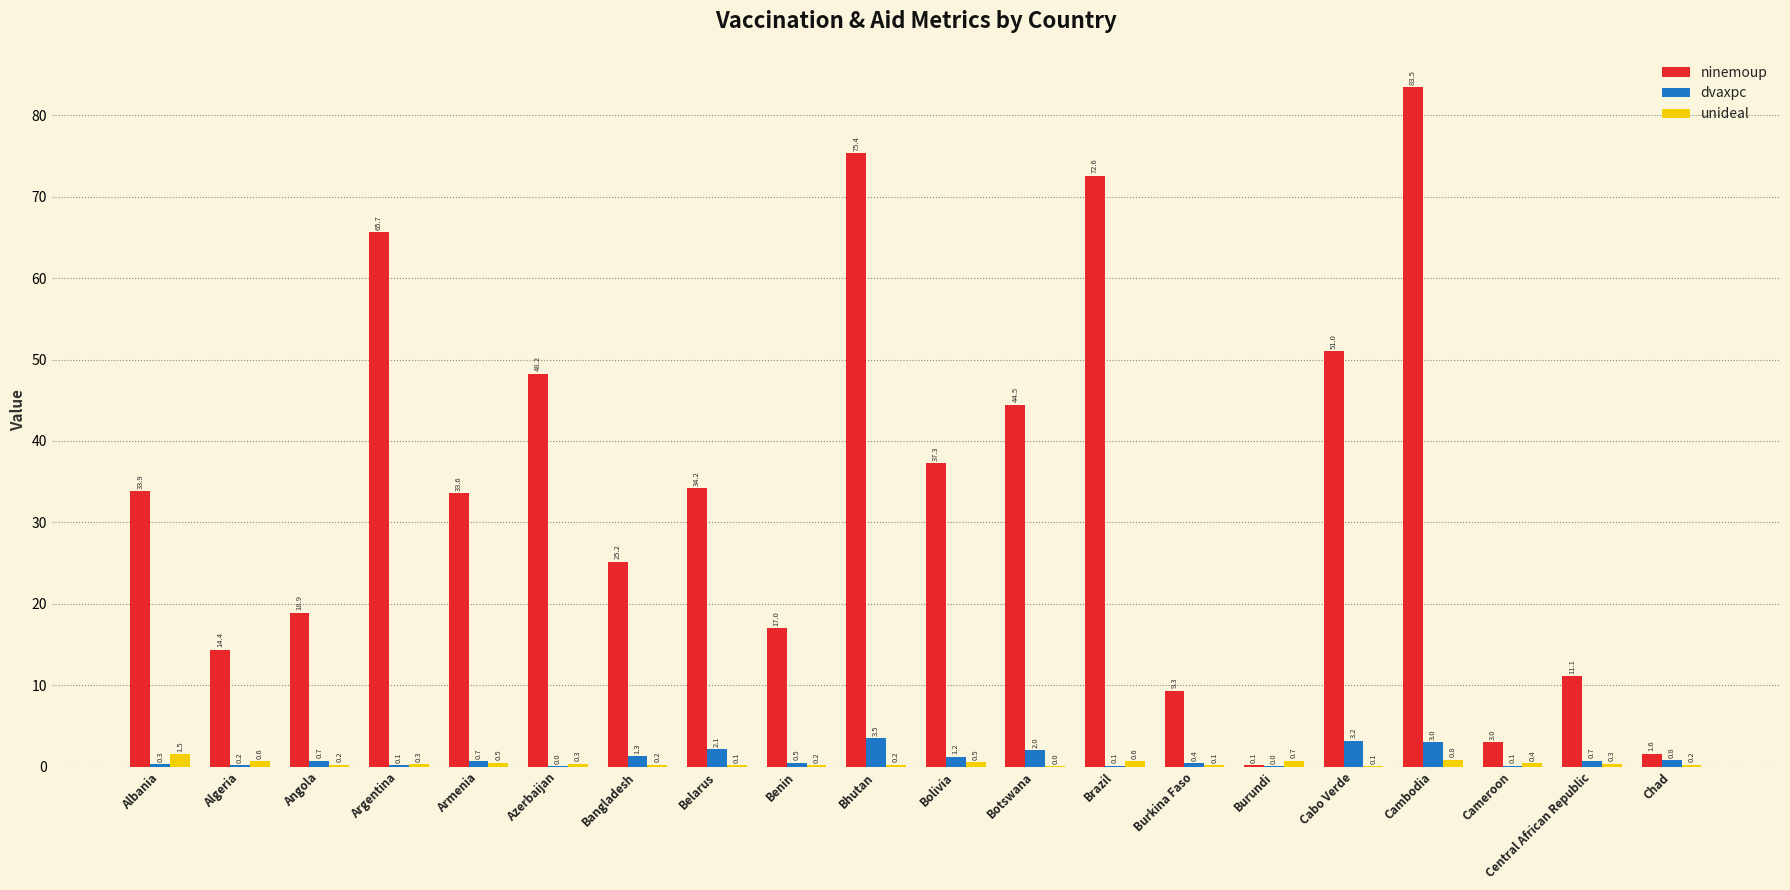

Which series has the largest total across all categories?

ninemoup